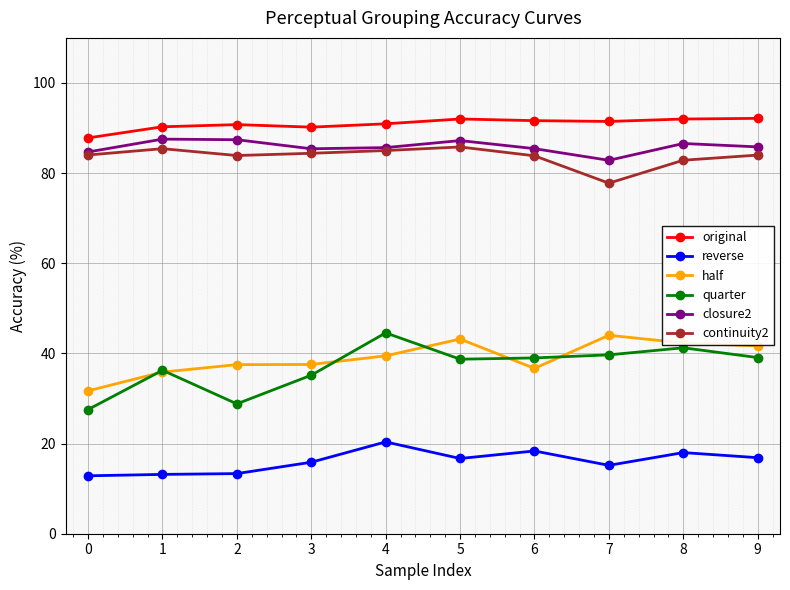

What are all the series names shown in the legend?

original, reverse, half, quarter, closure2, continuity2